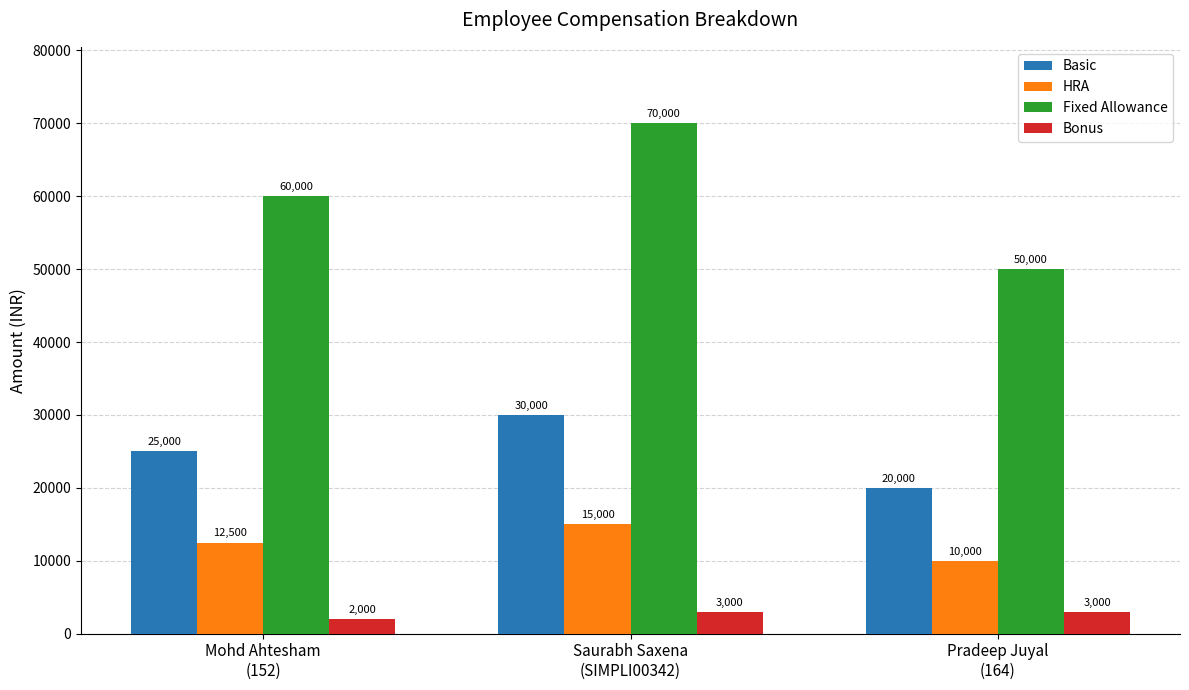

What is the label of the 1st bar from the left?

Mohd Ahtesham
(152)